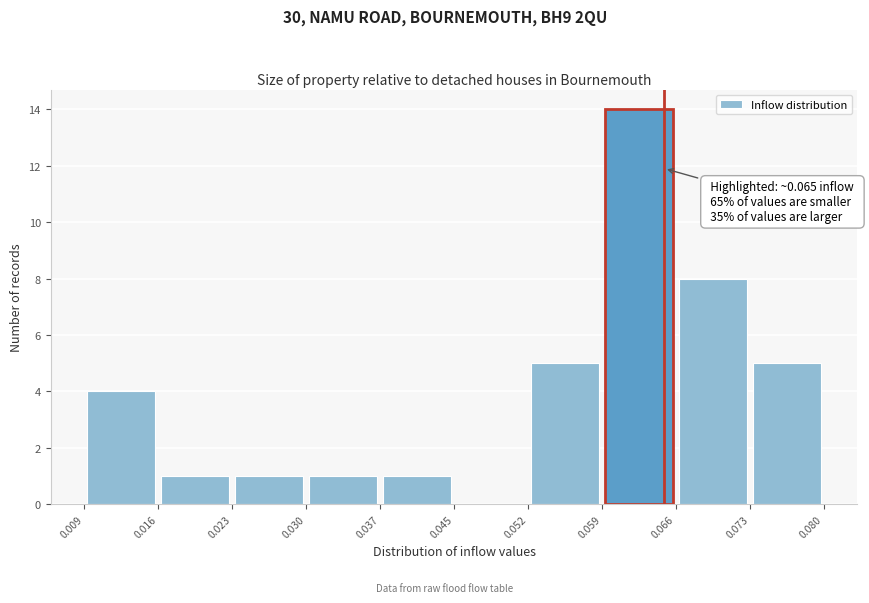

Over which range of the x-axis is the bar tallest?

0.059 to 0.066